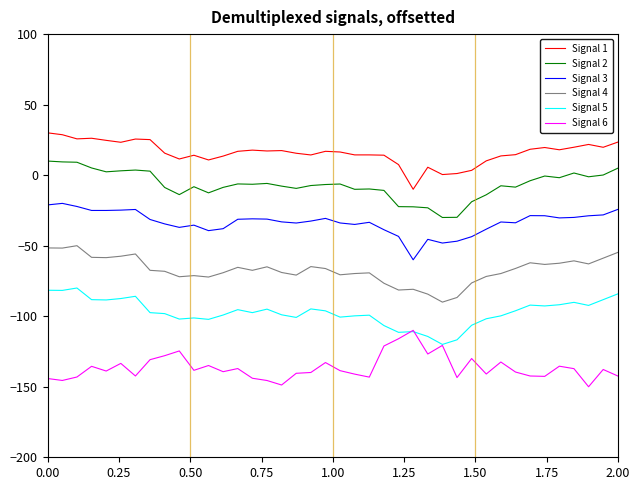

Rank the series by their maximum value, from lowest to highest.

Signal 6, Signal 5, Signal 4, Signal 3, Signal 2, Signal 1